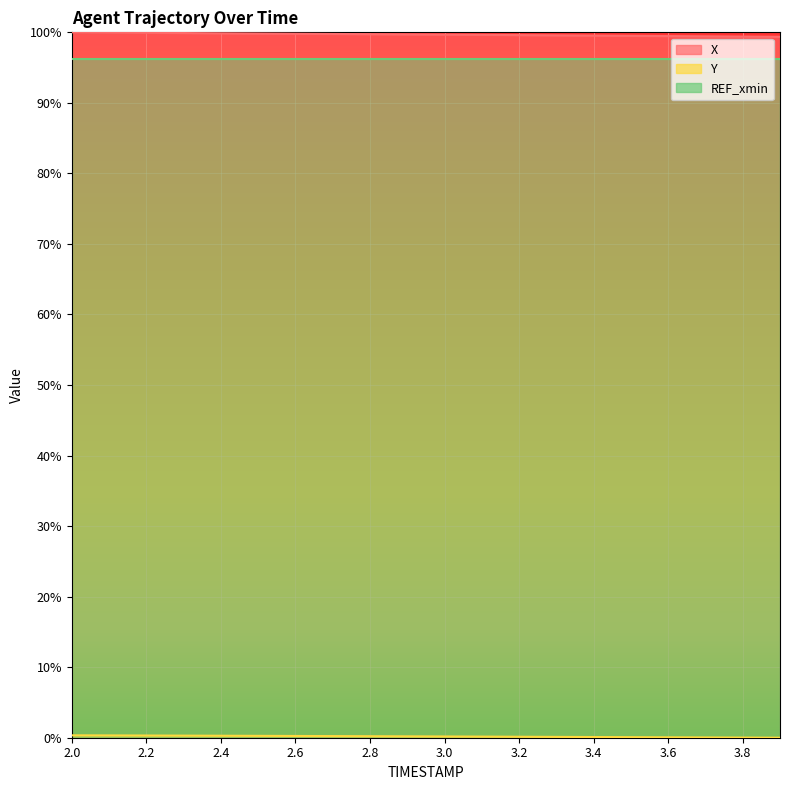

What is the highest value of the REF_xmin series?

96.2